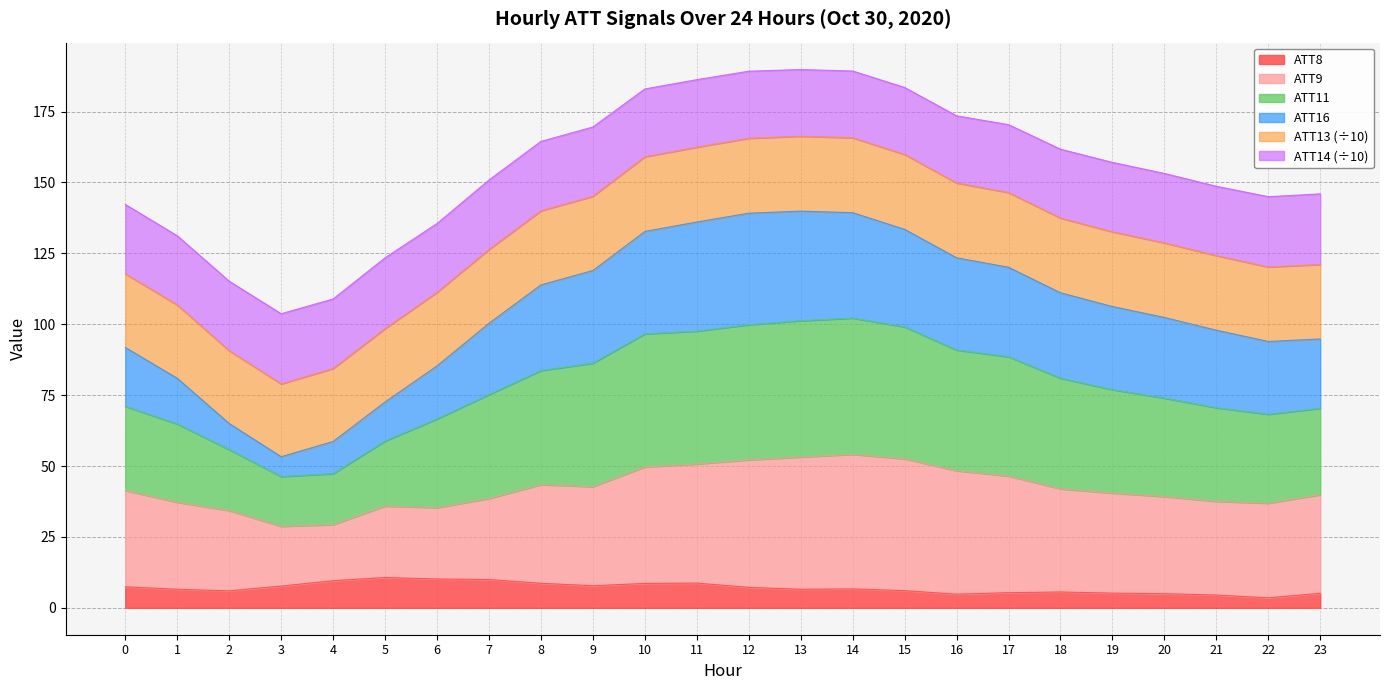

Read the ATT8 value at 7.

10.0